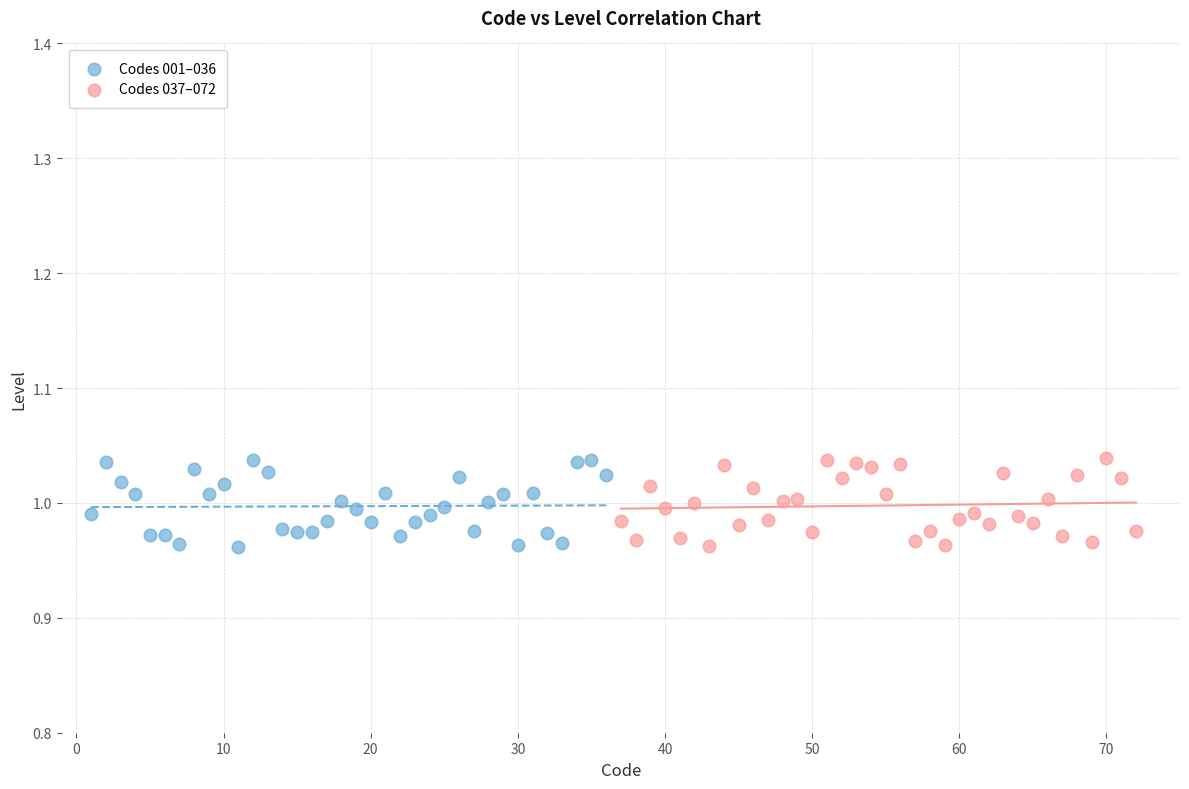

What are all the series names shown in the legend?

Codes 001–036, Codes 037–072